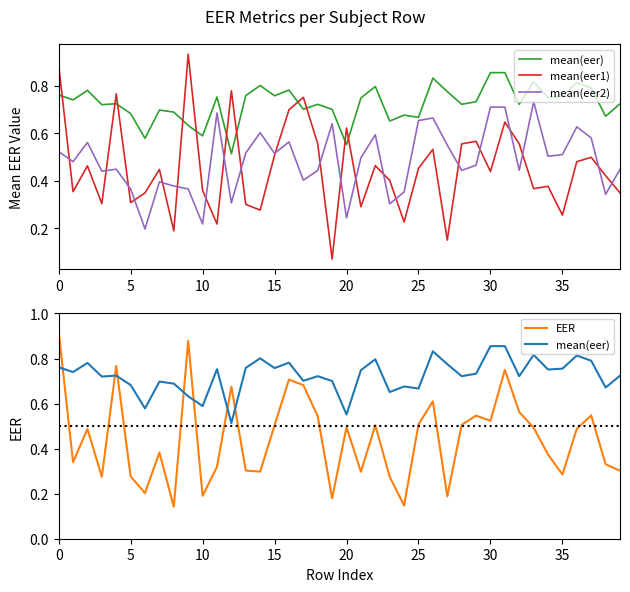

Does the chart have visible grid lines?

No